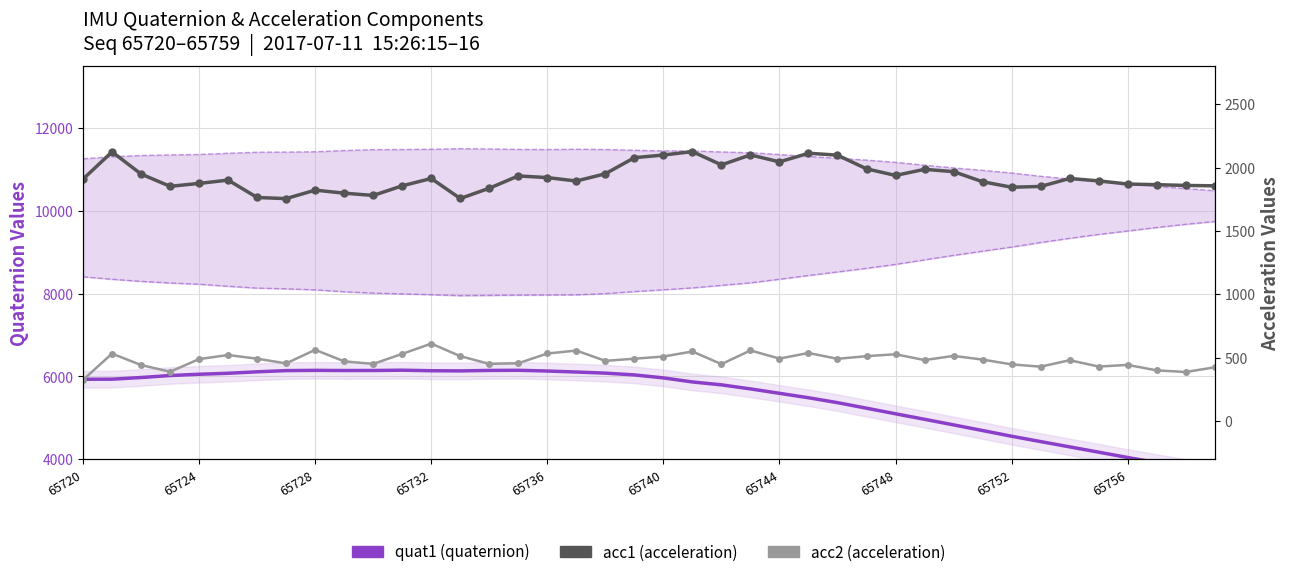

What is the average value of the acc1 series?

1926